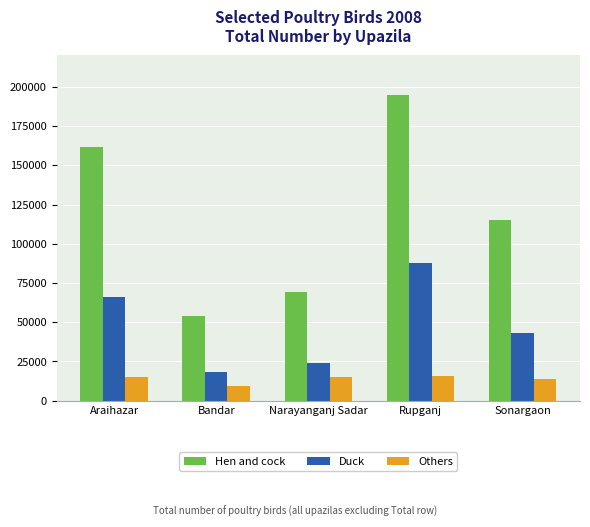

Which series changed the most between Bandar and Rupganj?

Hen and cock